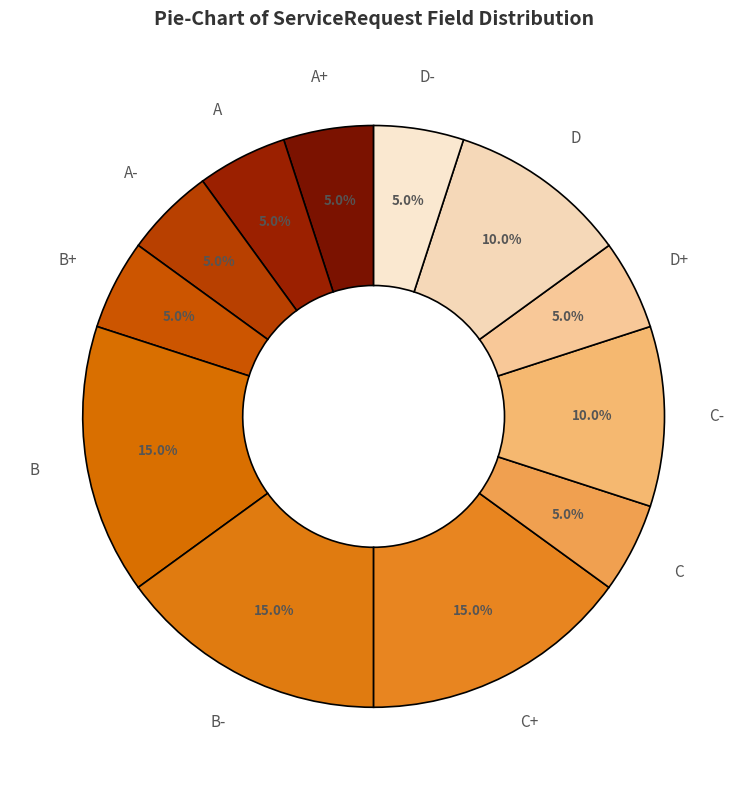

How many segments does this pie chart have?

12